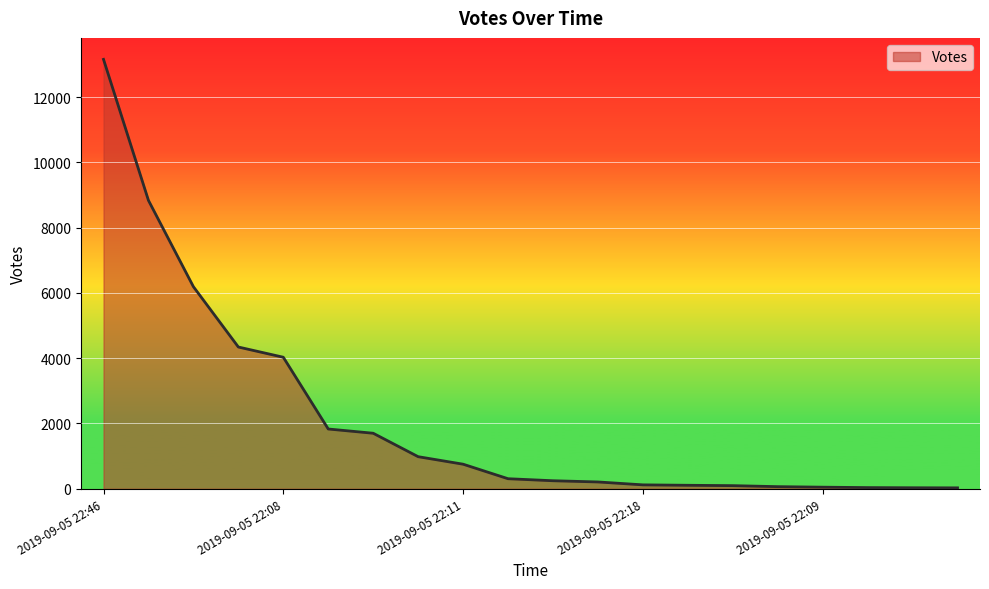

What is the maximum value shown in the chart?

13153